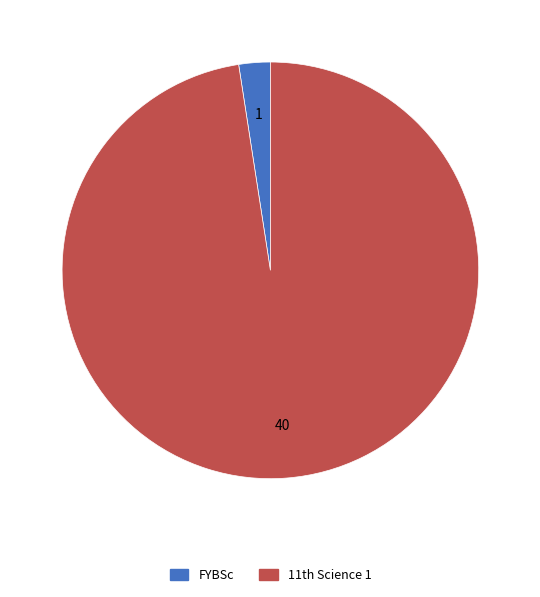

Which slice is the largest?

11th Science 1